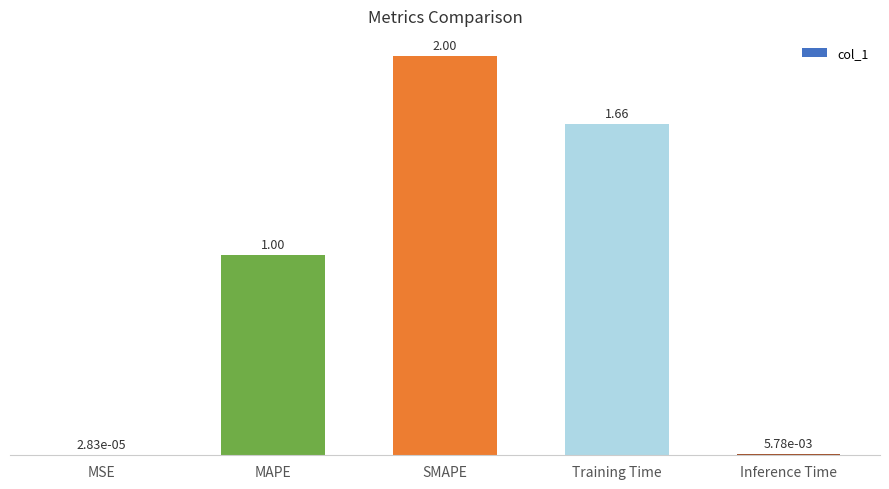

What is the change in value from SMAPE to Inference Time?

-2.0